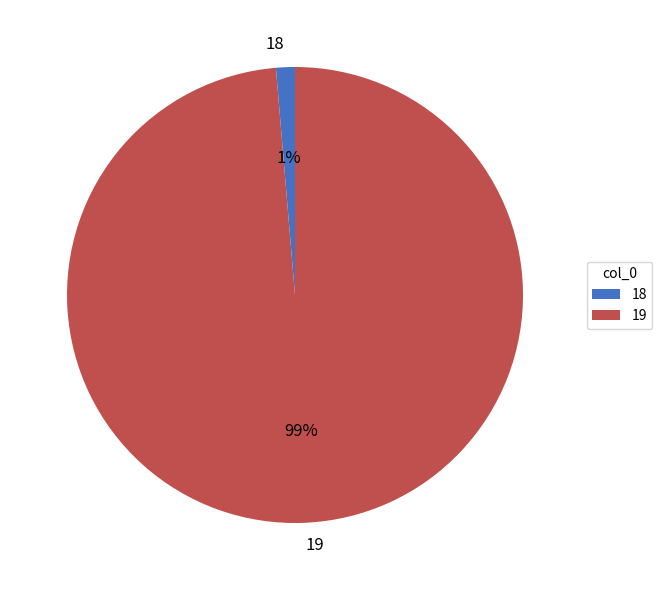

How many slices are in this pie chart?

2